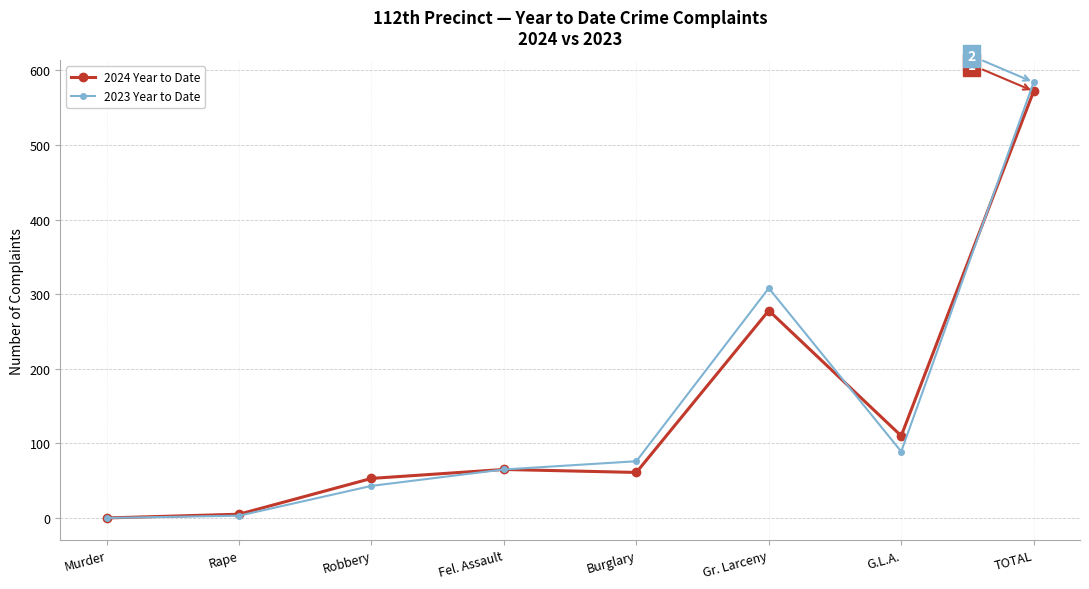

Is the value of 2023 Year to Date at TOTAL greater than the value of 2024 Year to Date at Fel. Assault?

Yes